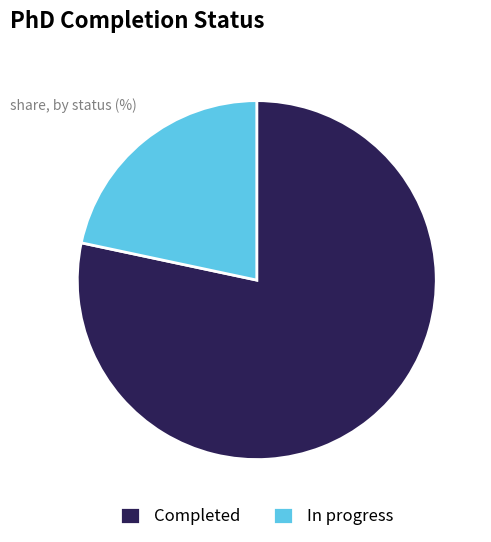

Is there a majority slice in this chart?

Yes